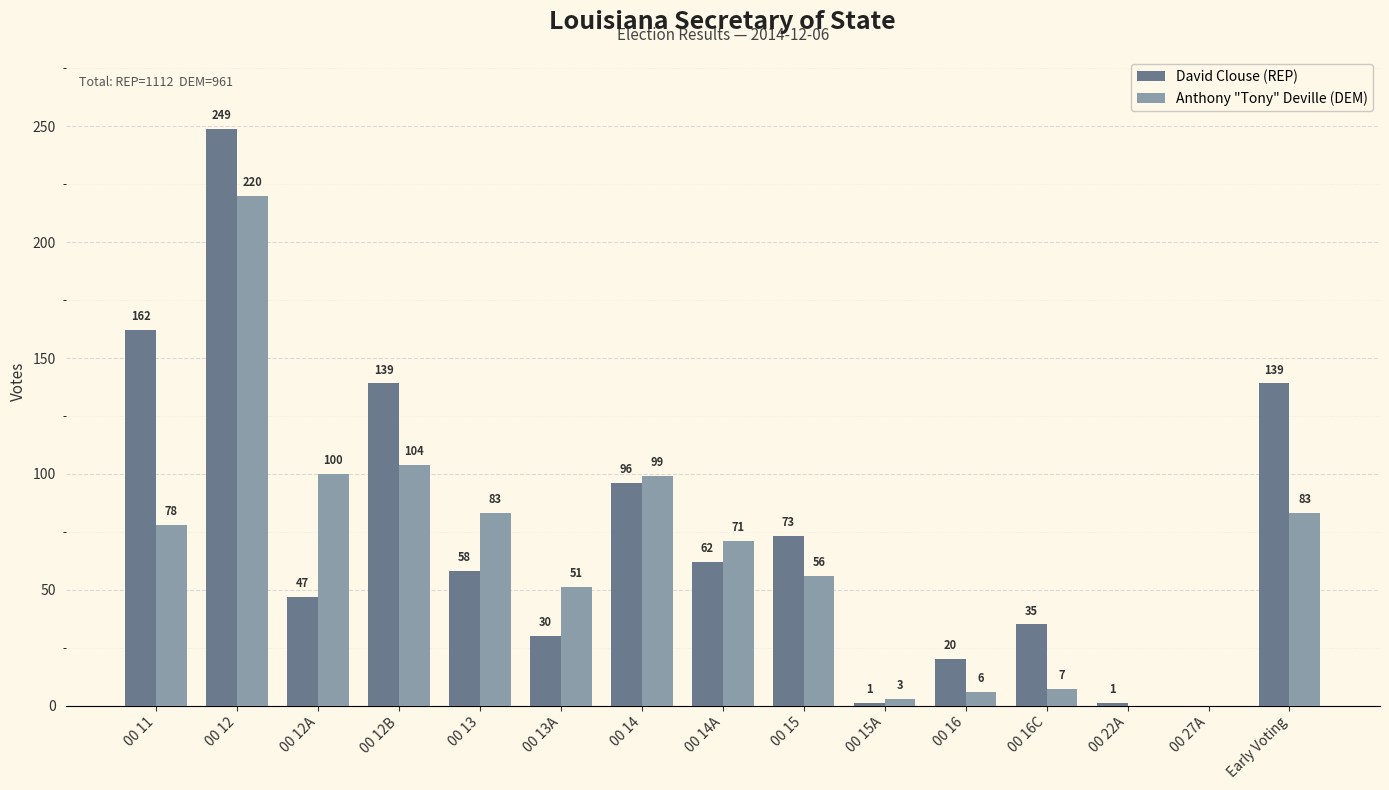

Is the value of Anthony "Tony" Deville (DEM) at 00 22A greater than the value of David Clouse (REP) at 00 16?

No